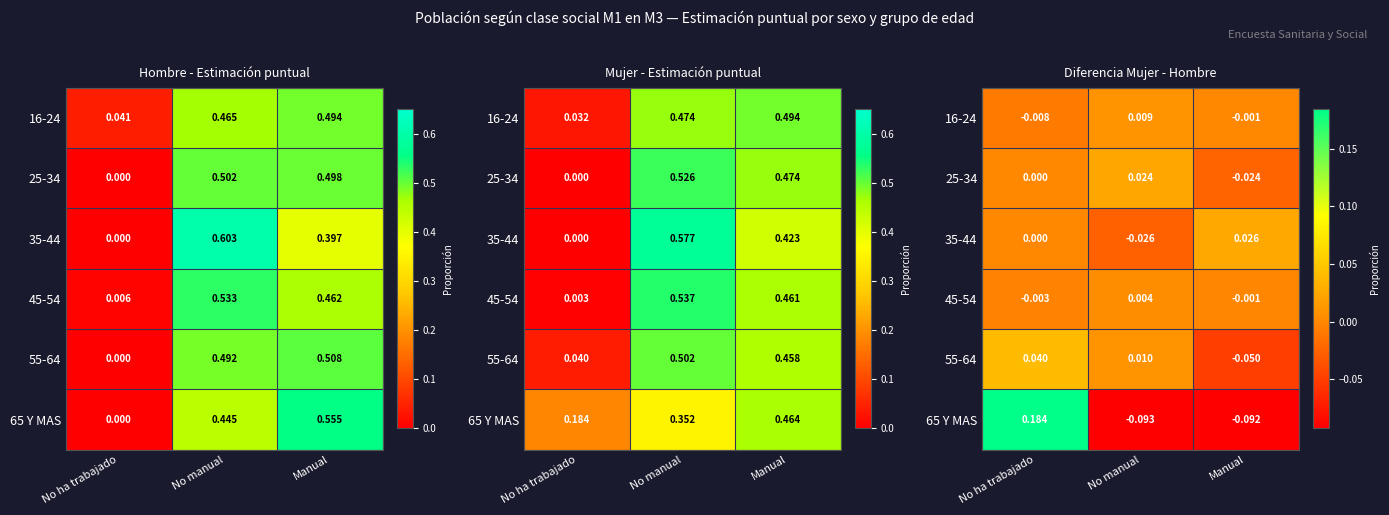

The value of 25-34 at Manual is -0.0. True or false?

False